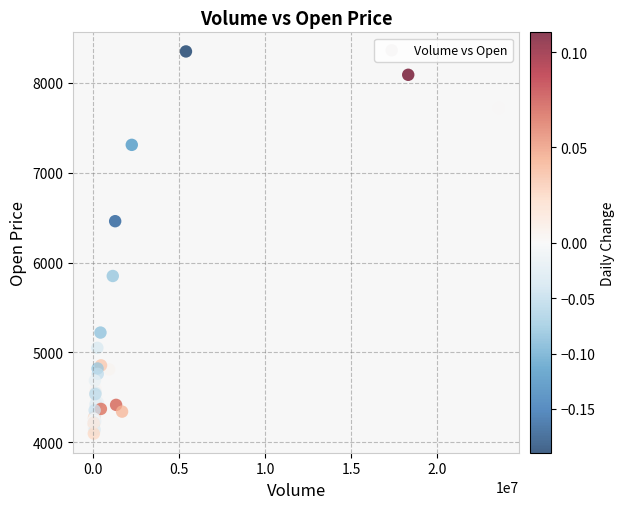

What Y value in the scatter plot is closest to 6222?

6460